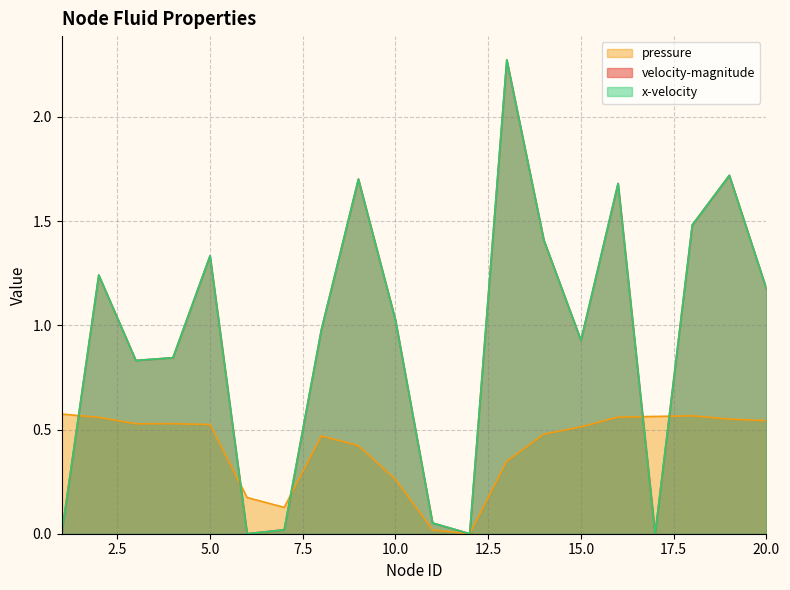

Which label corresponds to the largest value in the chart?

13